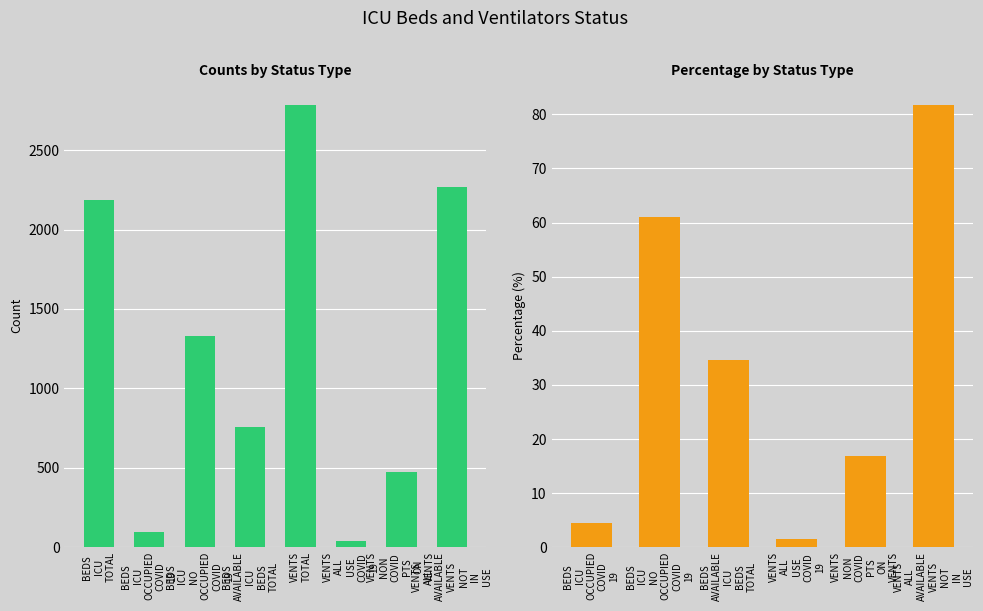

Reading left to right, transcribe all the data shown in this chart.

2183	99	1330	754	2781	40	471	2270